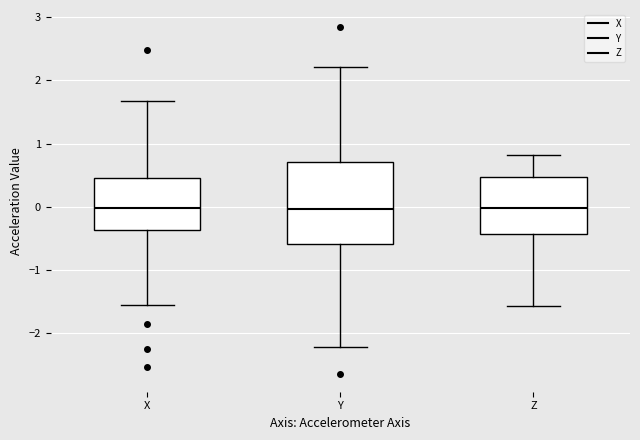

Reading left to right, transcribe this box plot: for each box, give where its median line is, the range the box spans, and where its two whiskers end, as read against the y-axis. The values are not printed on the chart, so give them approximately, as read against the axis.

X: median 0.0, box -0.4 to 0.5, whiskers -1.6 to 1.7
Y: median 0.0, box -0.6 to 0.7, whiskers -2.2 to 2.2
Z: median 0.0, box -0.4 to 0.5, whiskers -1.6 to 0.8